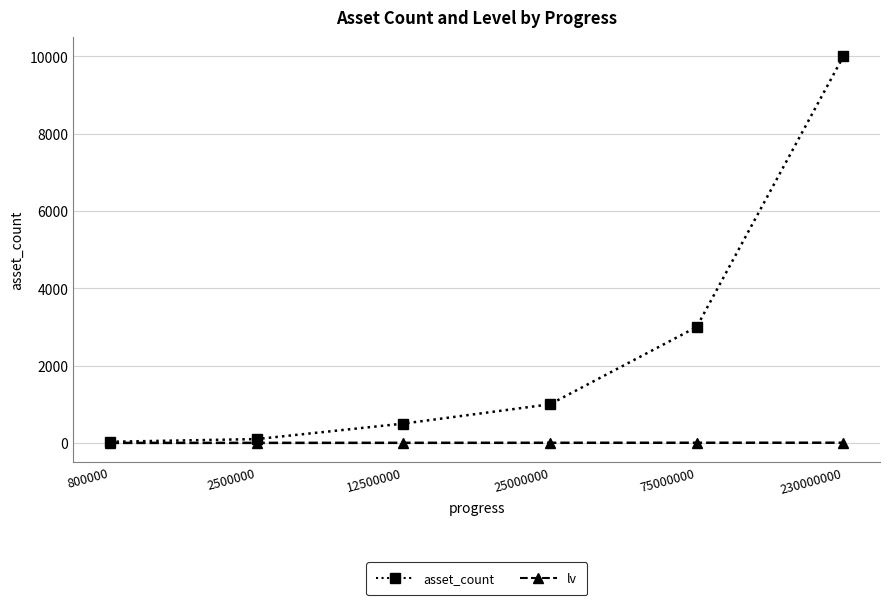

At which category is the sum across all series the highest?

230000000